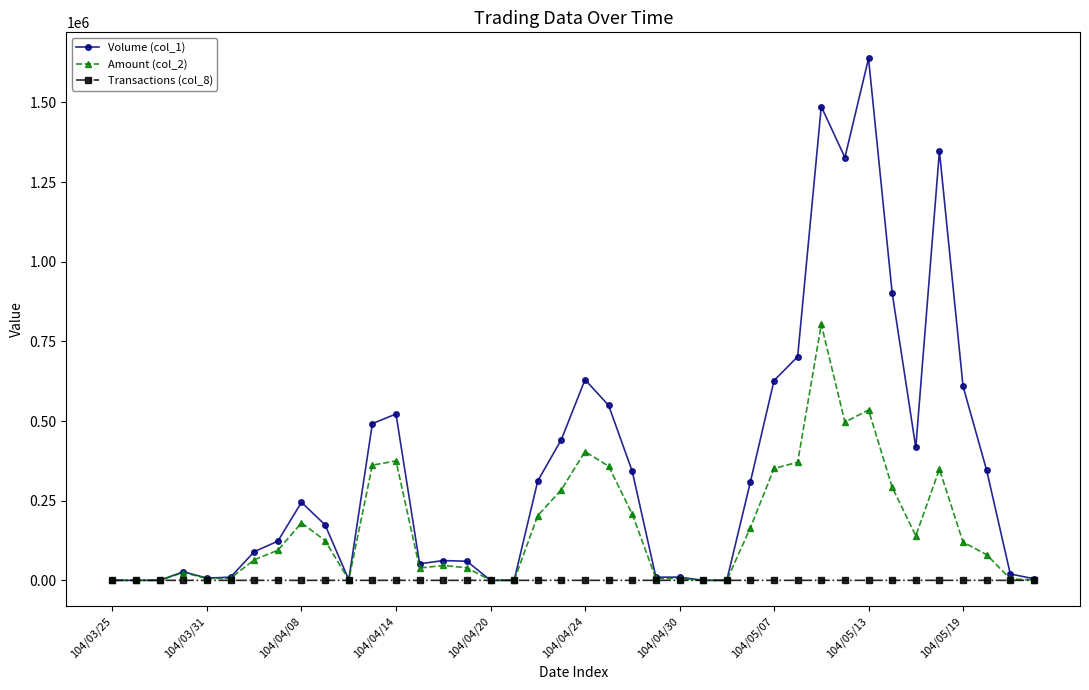

Which series has the largest range (max minus min)?

Volume (col_1)